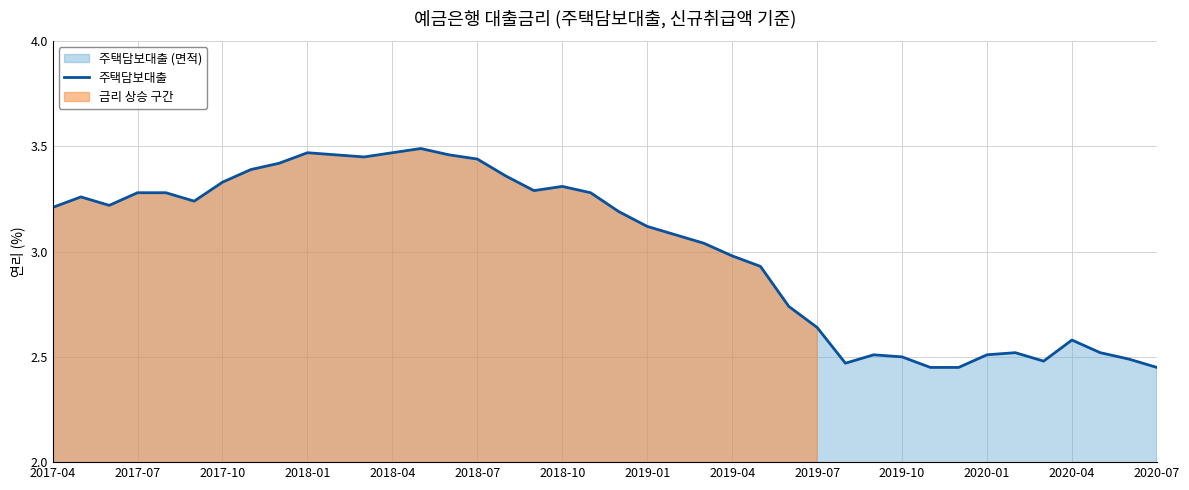

How many values exceed 3?

24